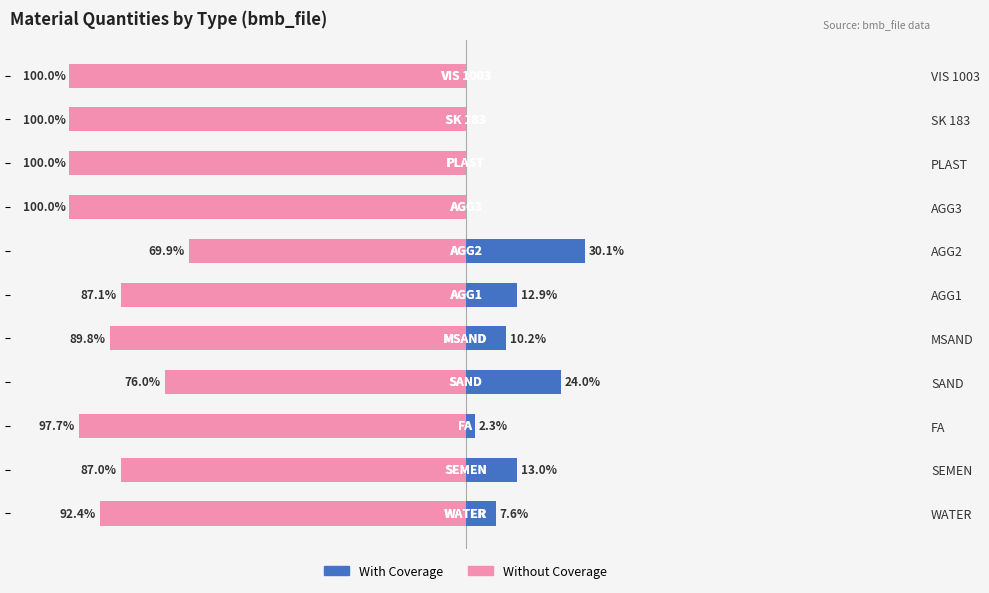

How many distinct data groups are displayed?

2